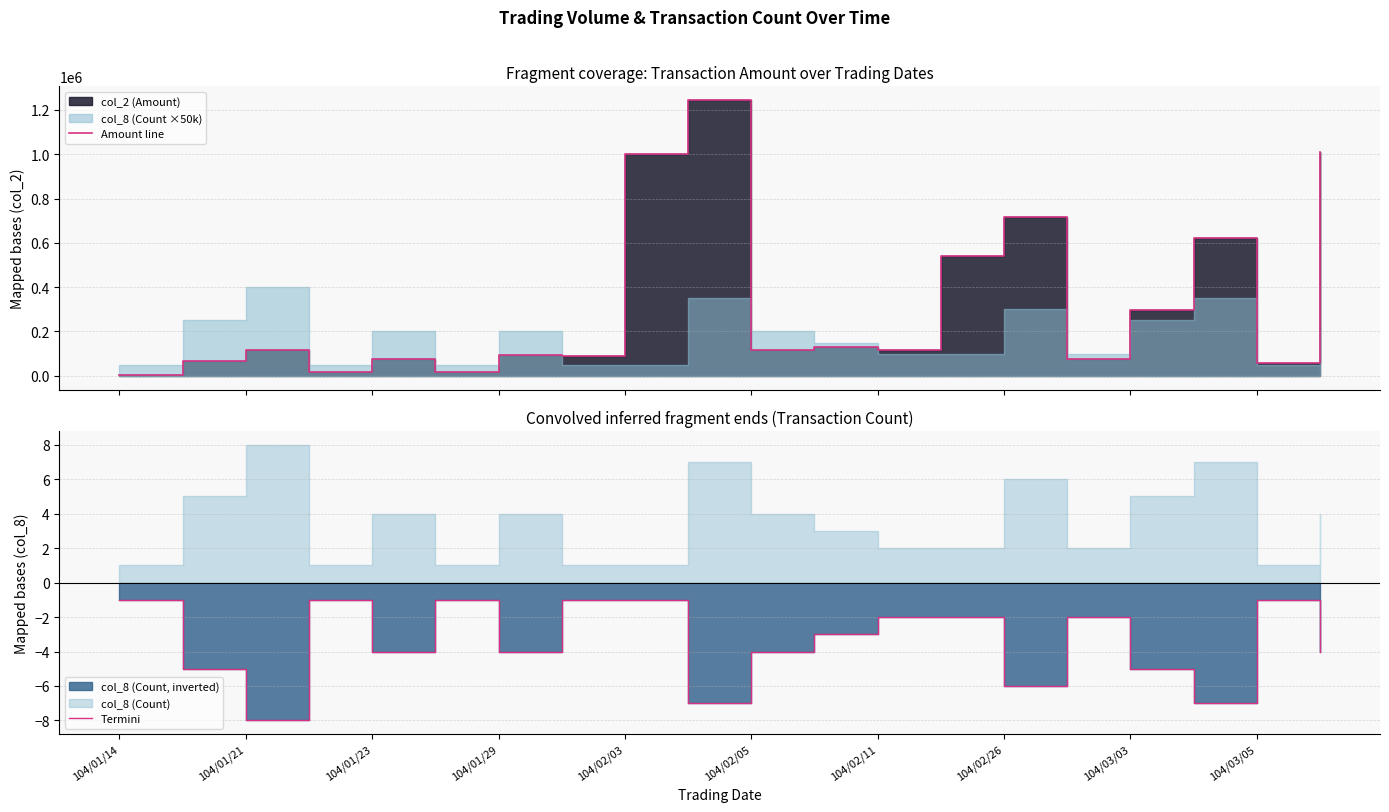

True or false: Termini has a value of -2 at 104/02/11.

True